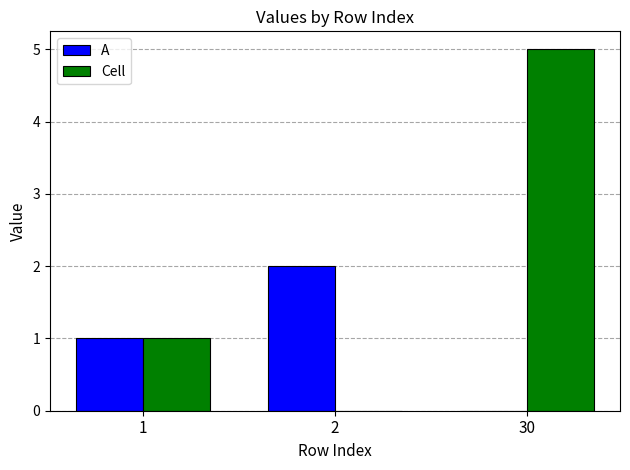

Which series changed the most between 1 and 30?

Cell